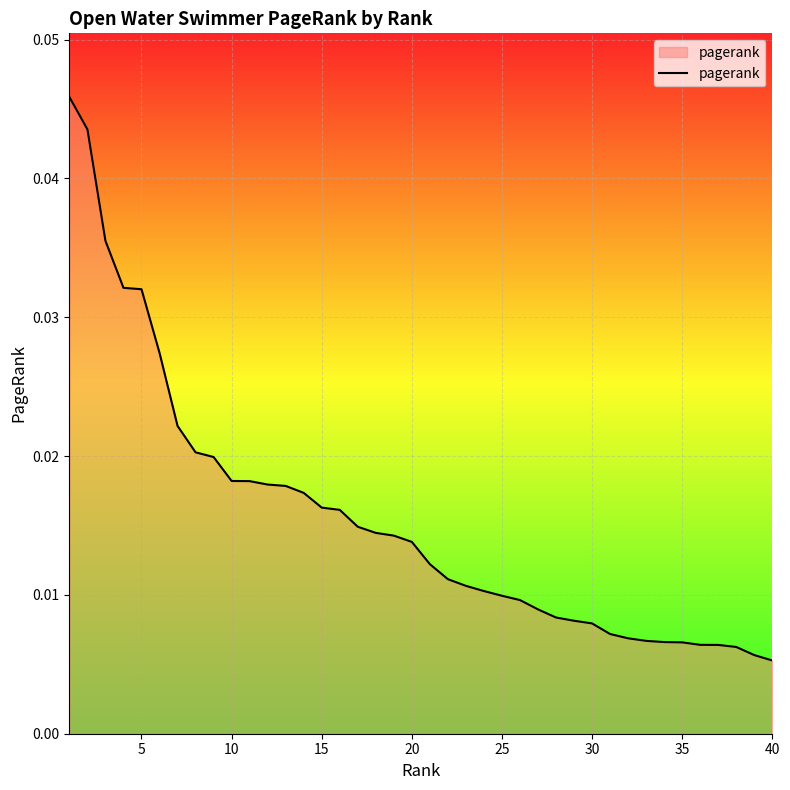

How many series are shown in this chart?

1